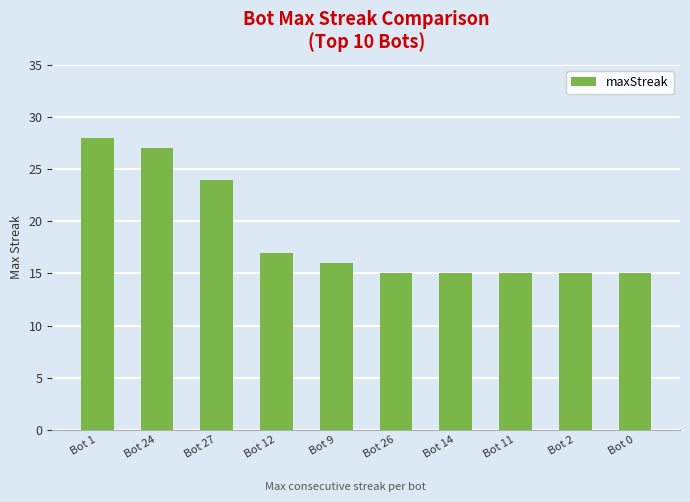

What is the label of the 9th bar from the right?

Bot 24